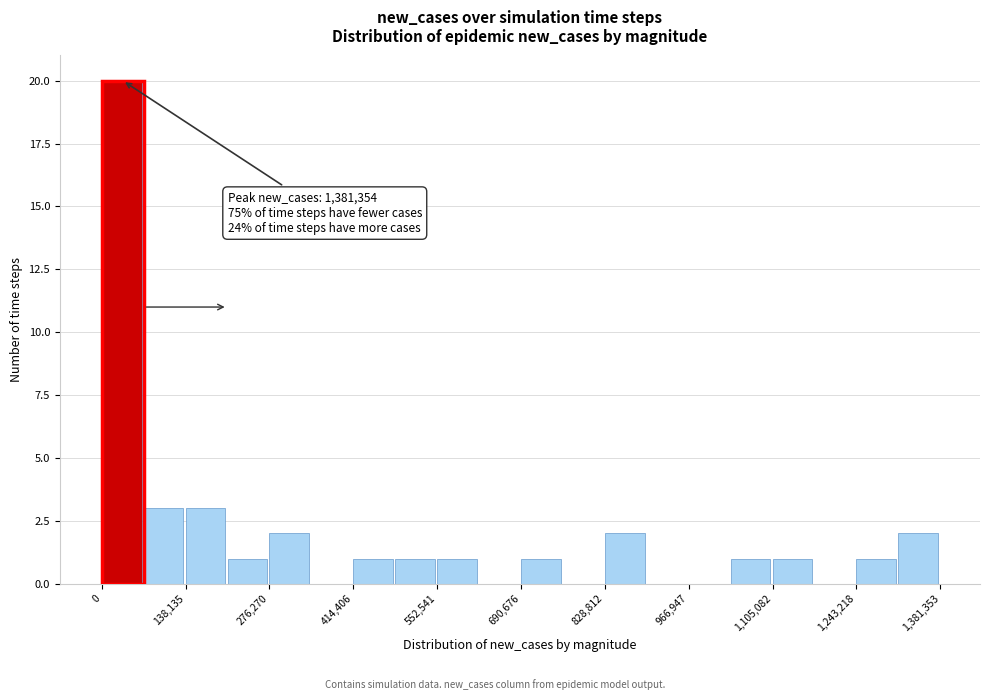

Read against the x-axis, roughly where is the centre of the tallest bar?

40000